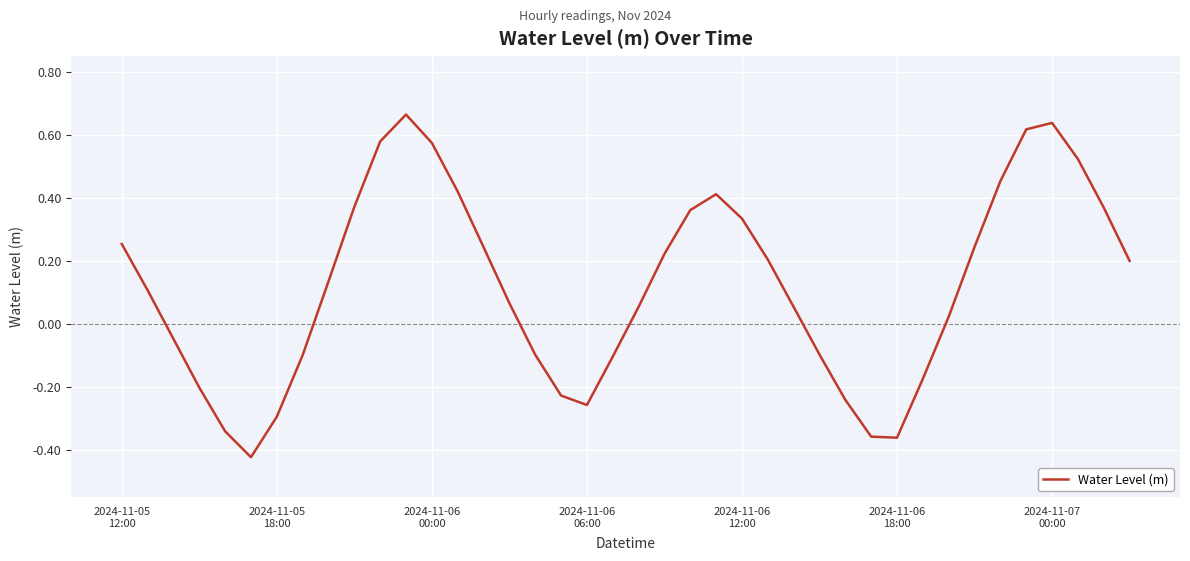

What is the difference between the maximum and minimum values?

1.1